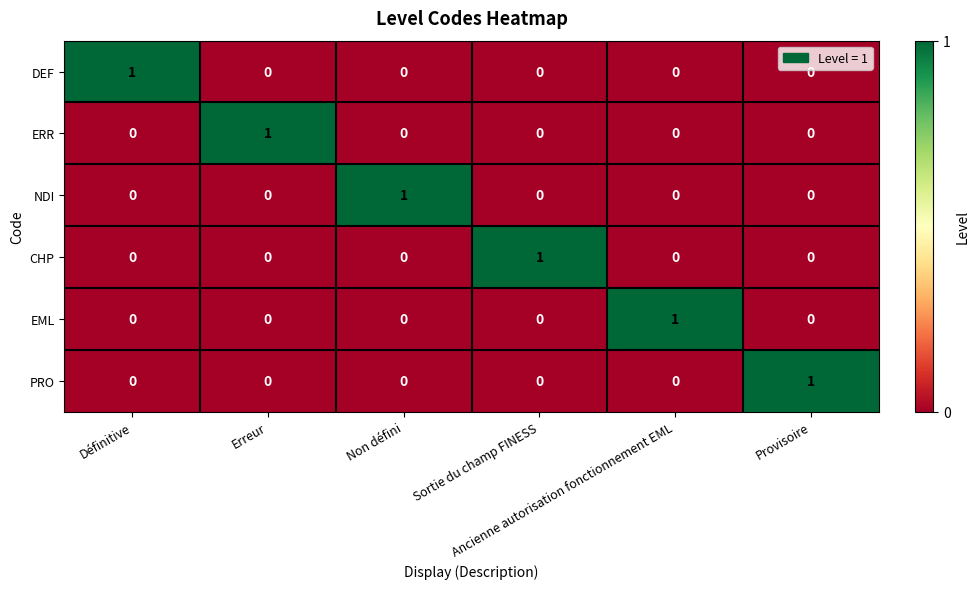

At how many categories does at least one series exceed 0?

6